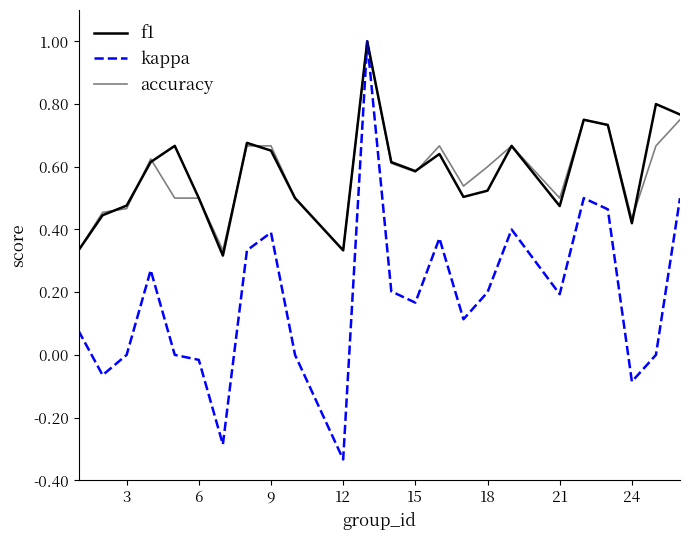

How many lines are shown in the chart?

3